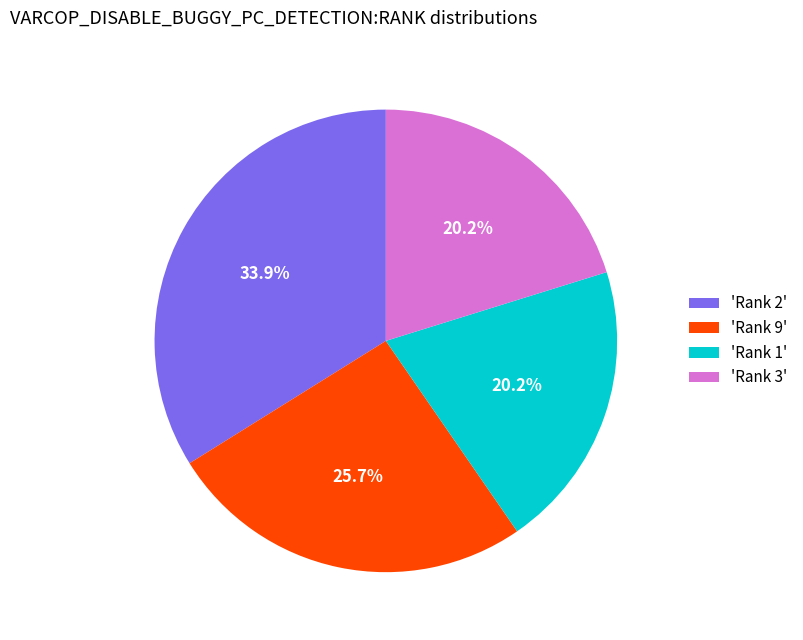

What is the total percentage of 'Rank 3' and 'Rank 1'?

40.4%